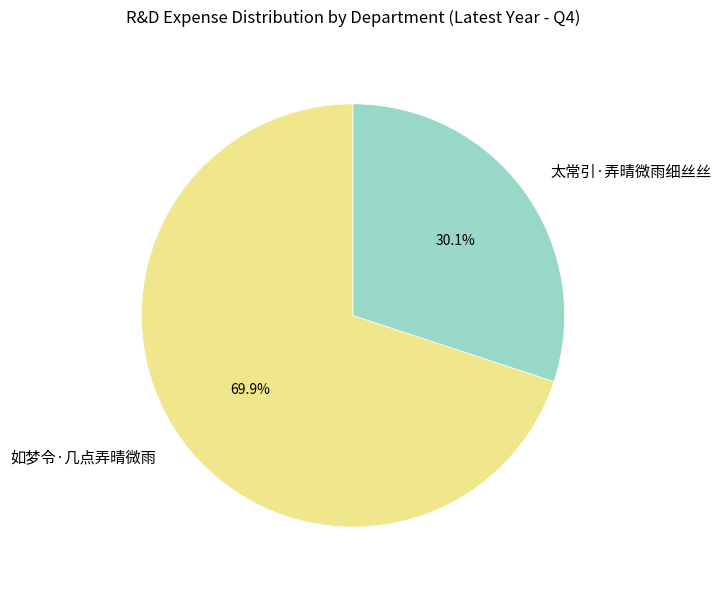

To the nearest percent, what percentage of the pie is 如梦令·几点弄晴微雨?

70%